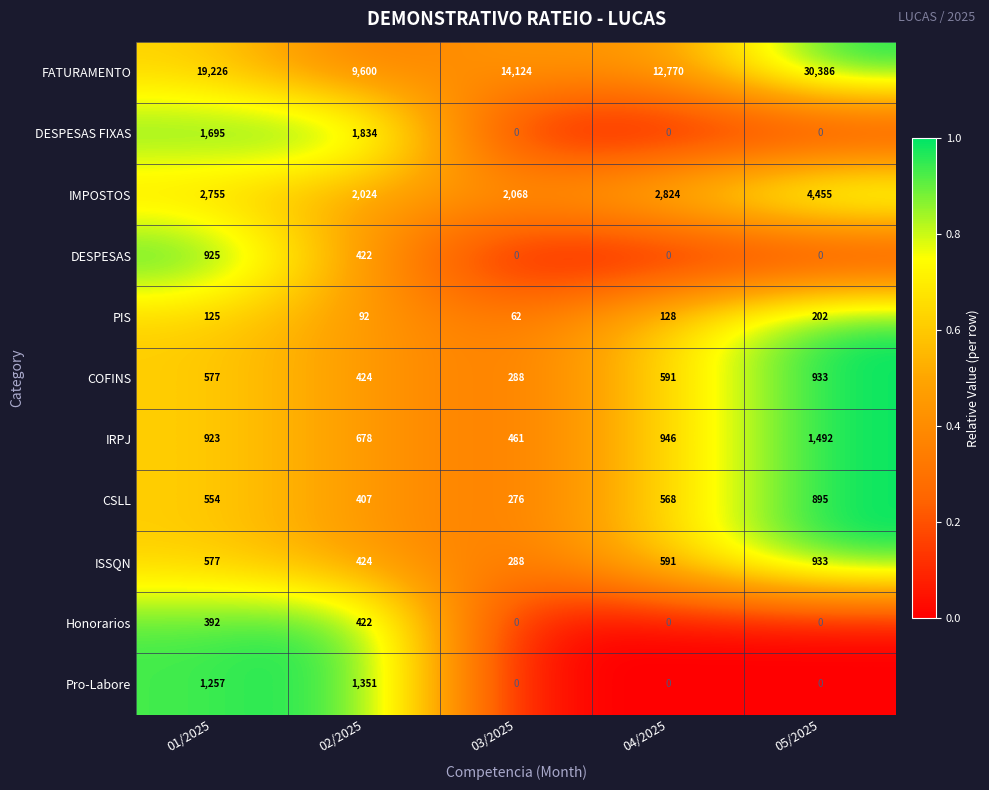

At which category is the sum across all series the highest?

05/2025